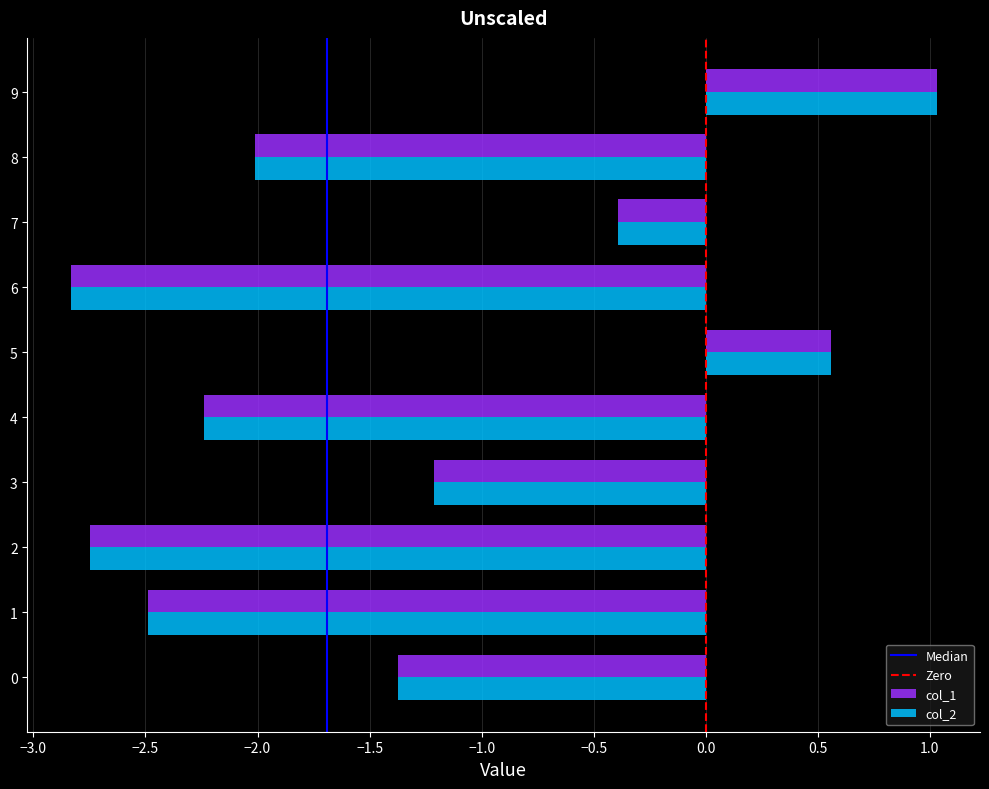

Between 4 and 5, which series saw the biggest shift?

col_1